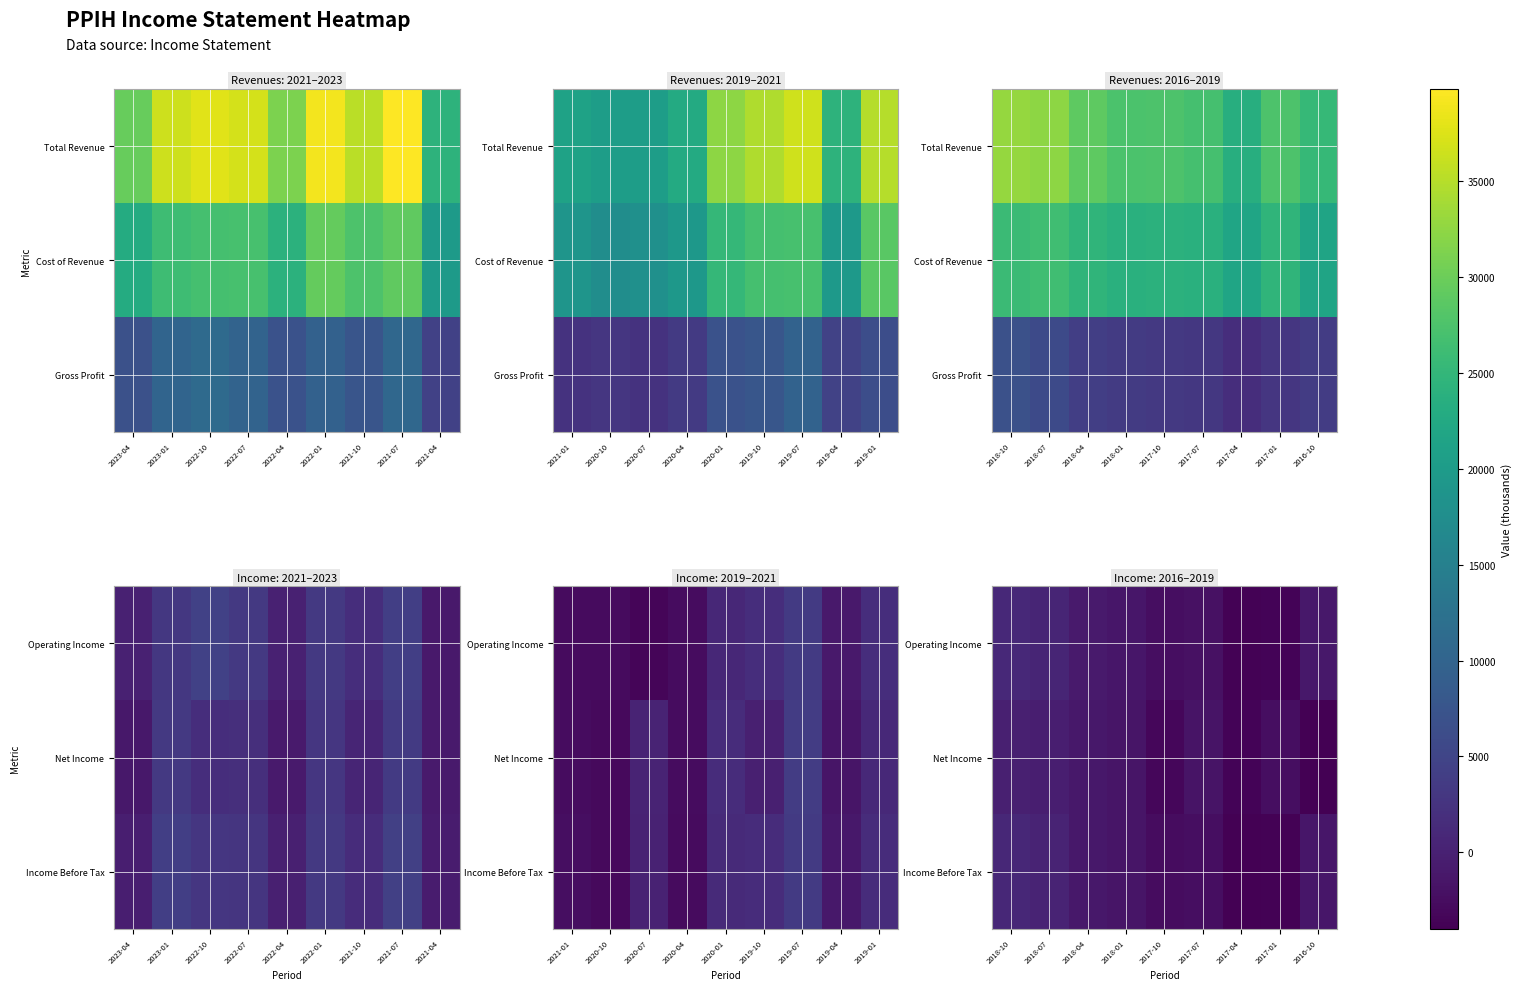

What is the smallest value displayed?

-4000